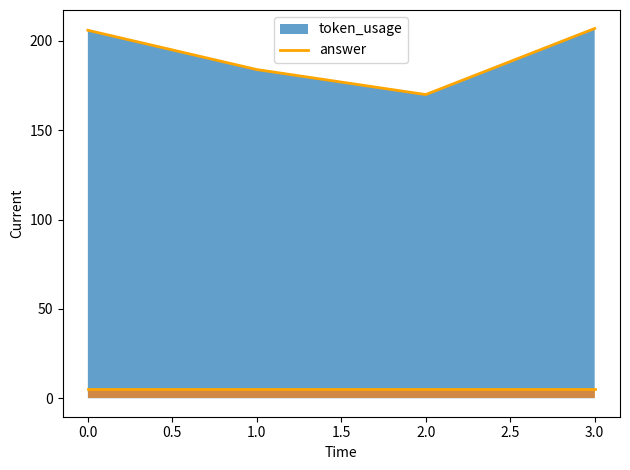

How many data points does each series have?

4